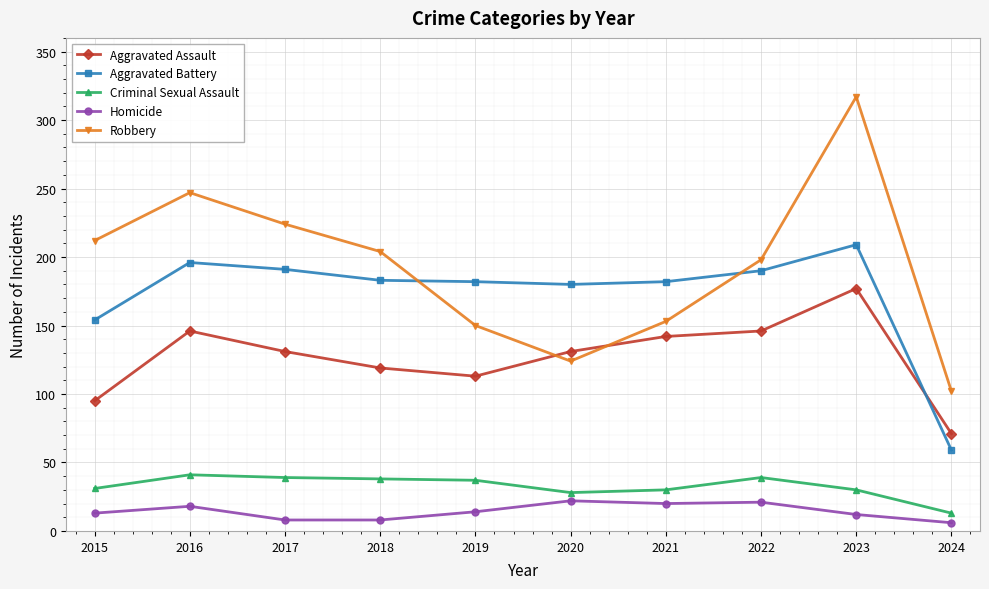

The value of Aggravated Battery at 2021 is 37. True or false?

False